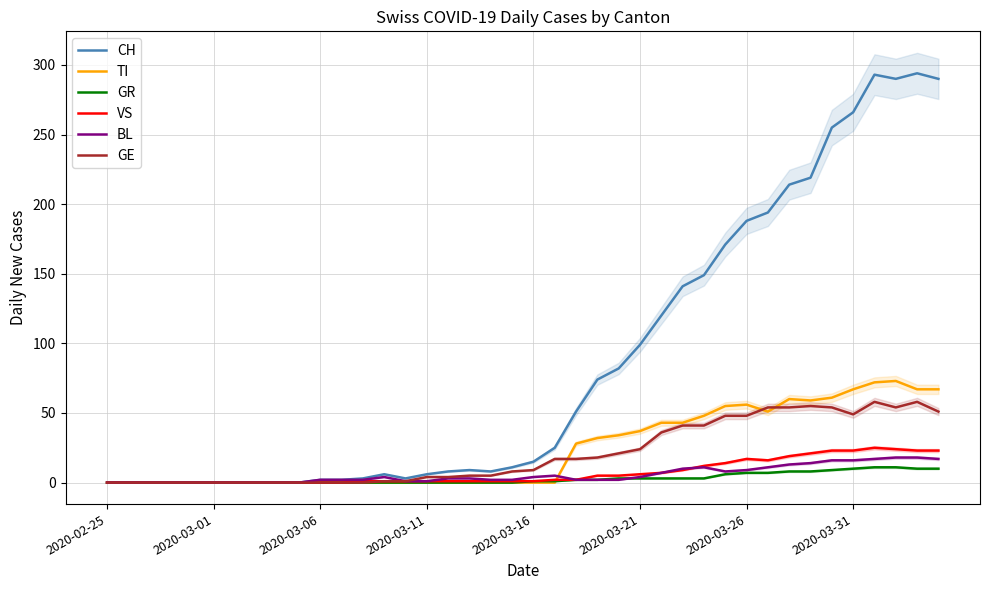

At 17, list the series in order from smallest to largest.

TI, GR, VS, BL, GE, CH